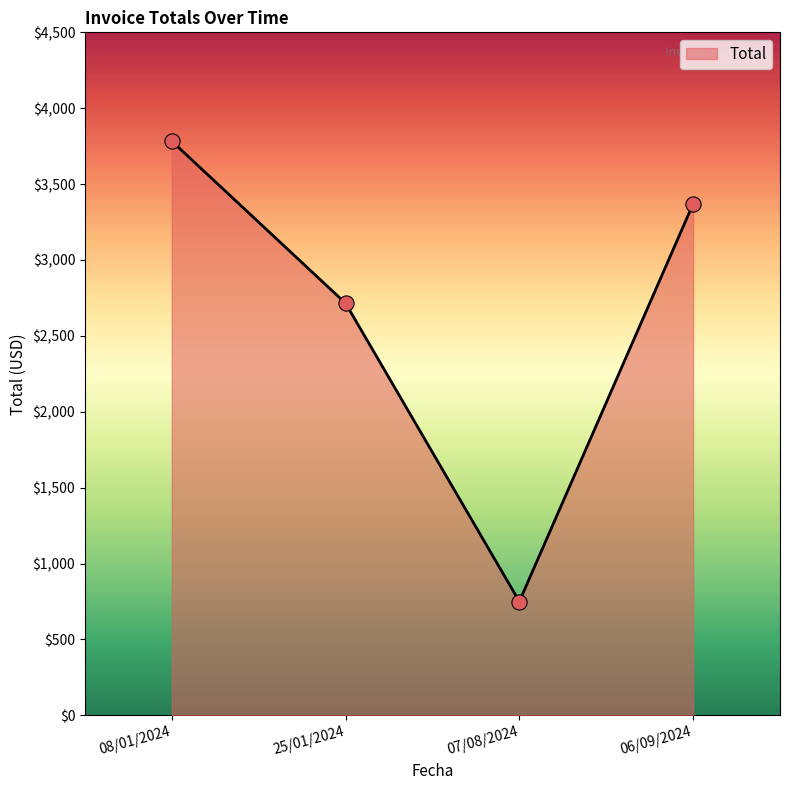

Which has a higher value, 25/01/2024 or 07/08/2024?

25/01/2024